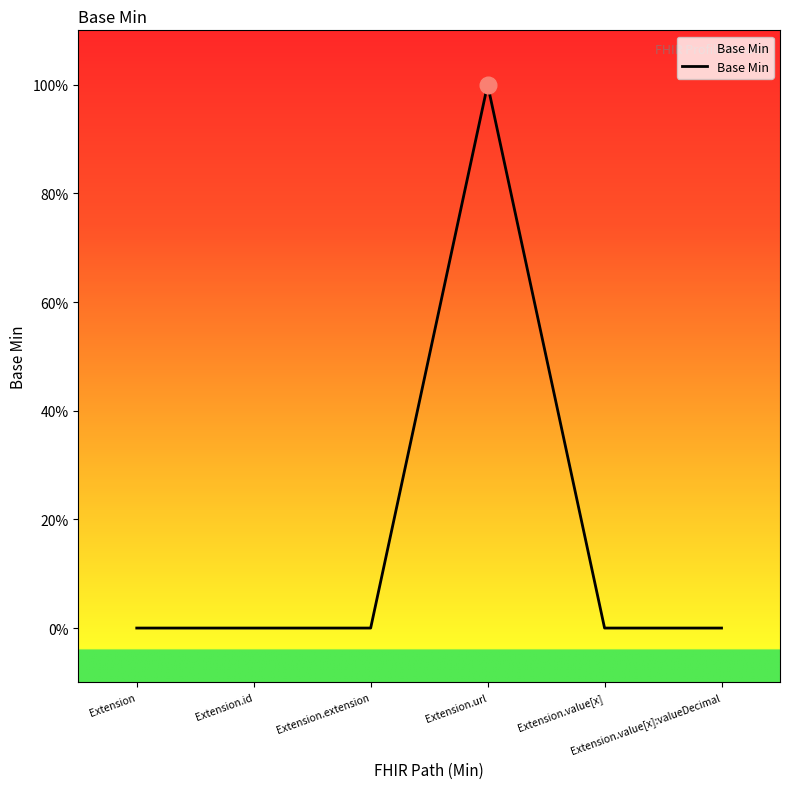

How many interior local peaks (higher than both neighbors) does the data have?

1